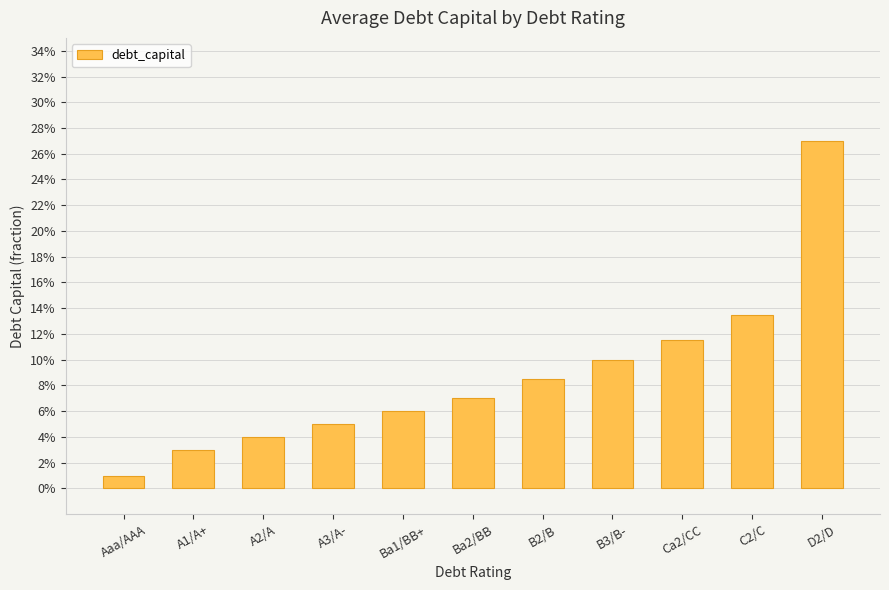

Which label corresponds to the largest value in the chart?

D2/D